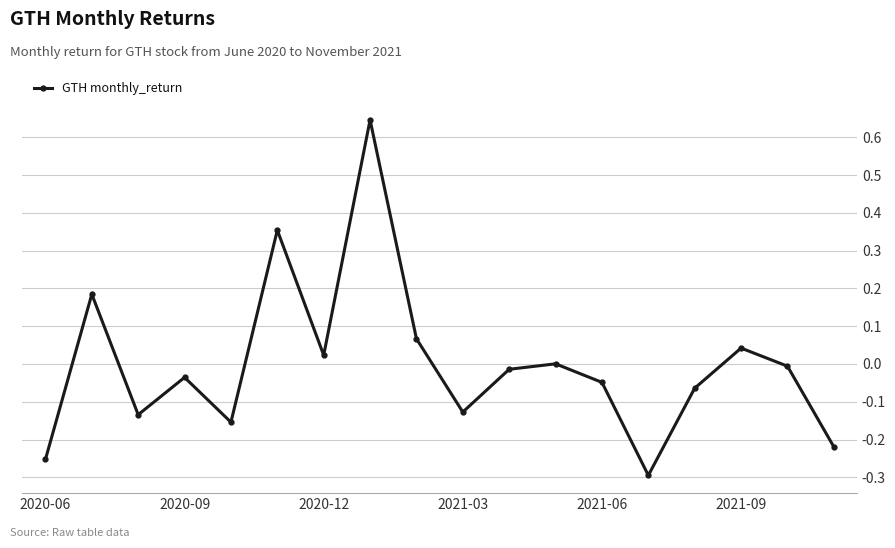

How many interior local valleys (lower than both neighbors) does the data have?

5